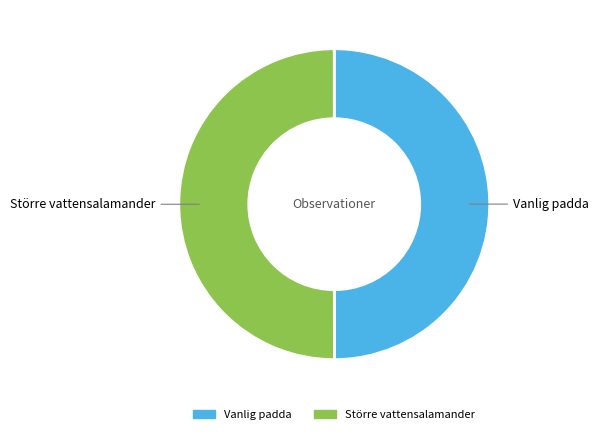

Combined, do Vanlig padda and Större vattensalamander account for over 50%?

Yes